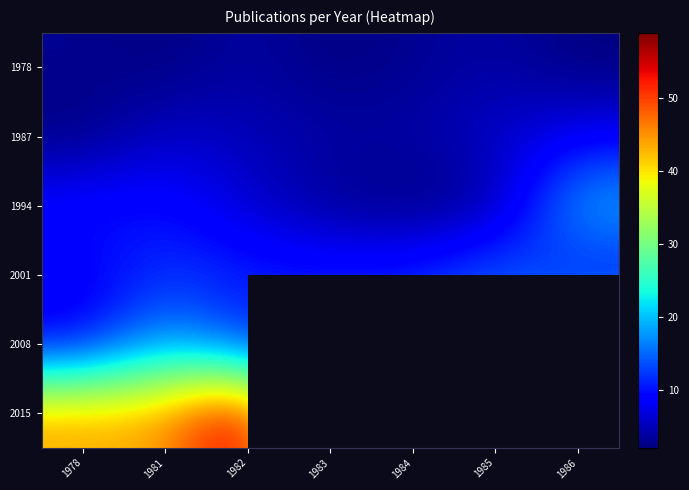

Is it true that 2001 equals 11.0 at 1982?

True